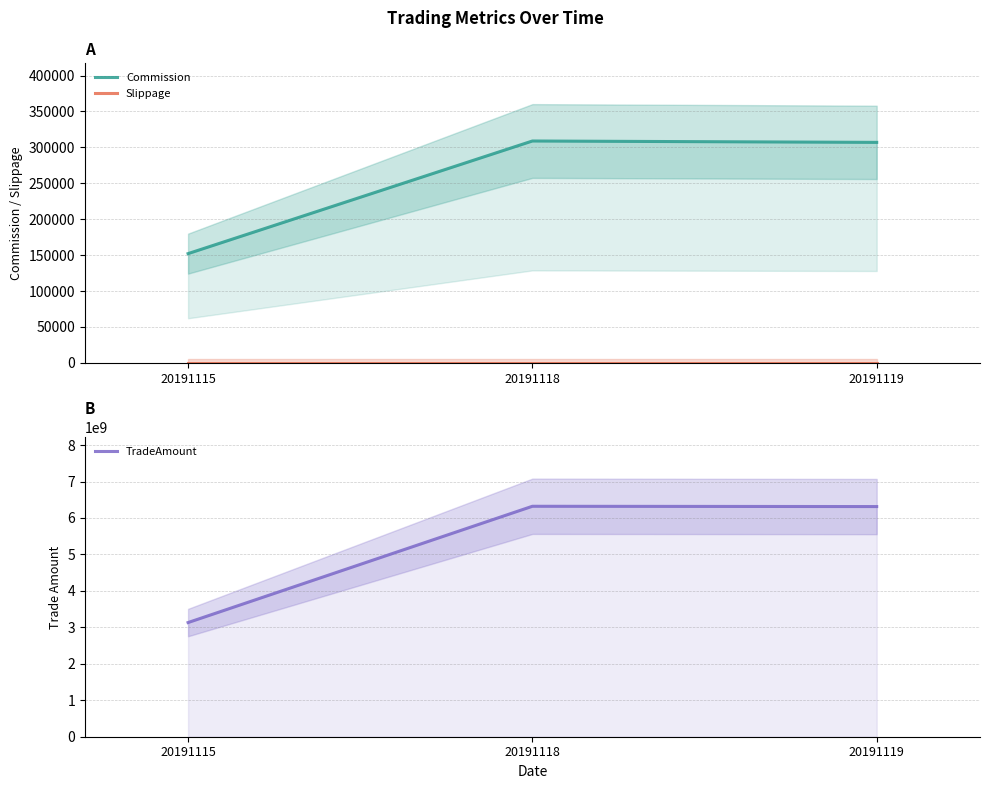

Which has a higher value, 20191115 or 20191119?

20191119